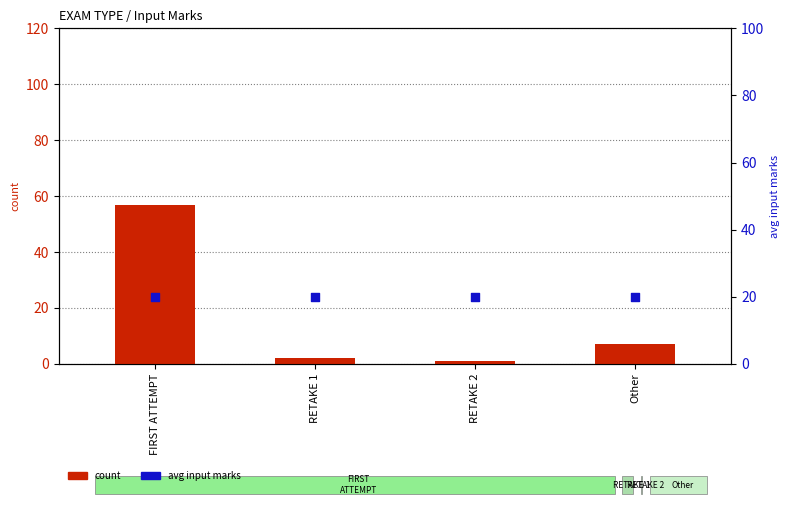

At which category is the sum across all series the highest?

FIRST ATTEMPT